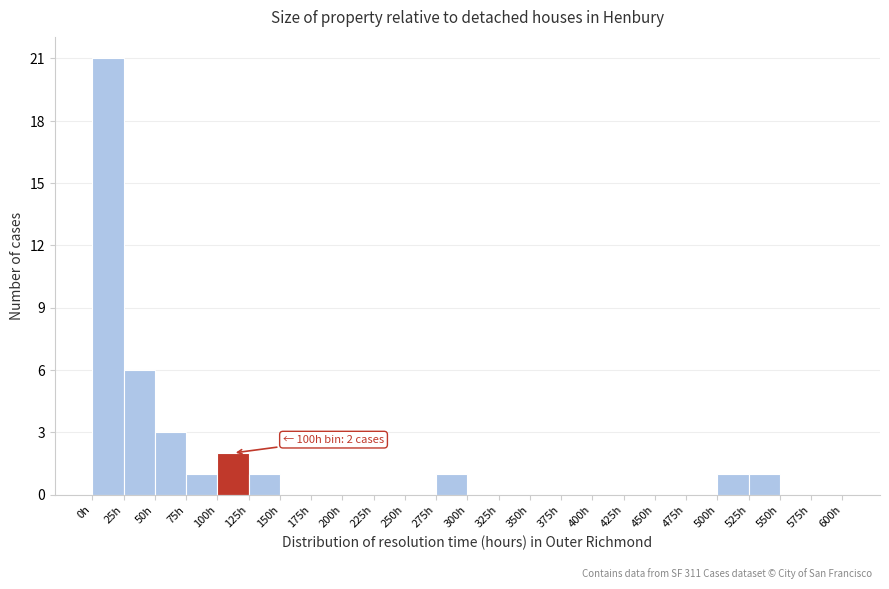

Over which range of the x-axis is the bar tallest?

0 to 25